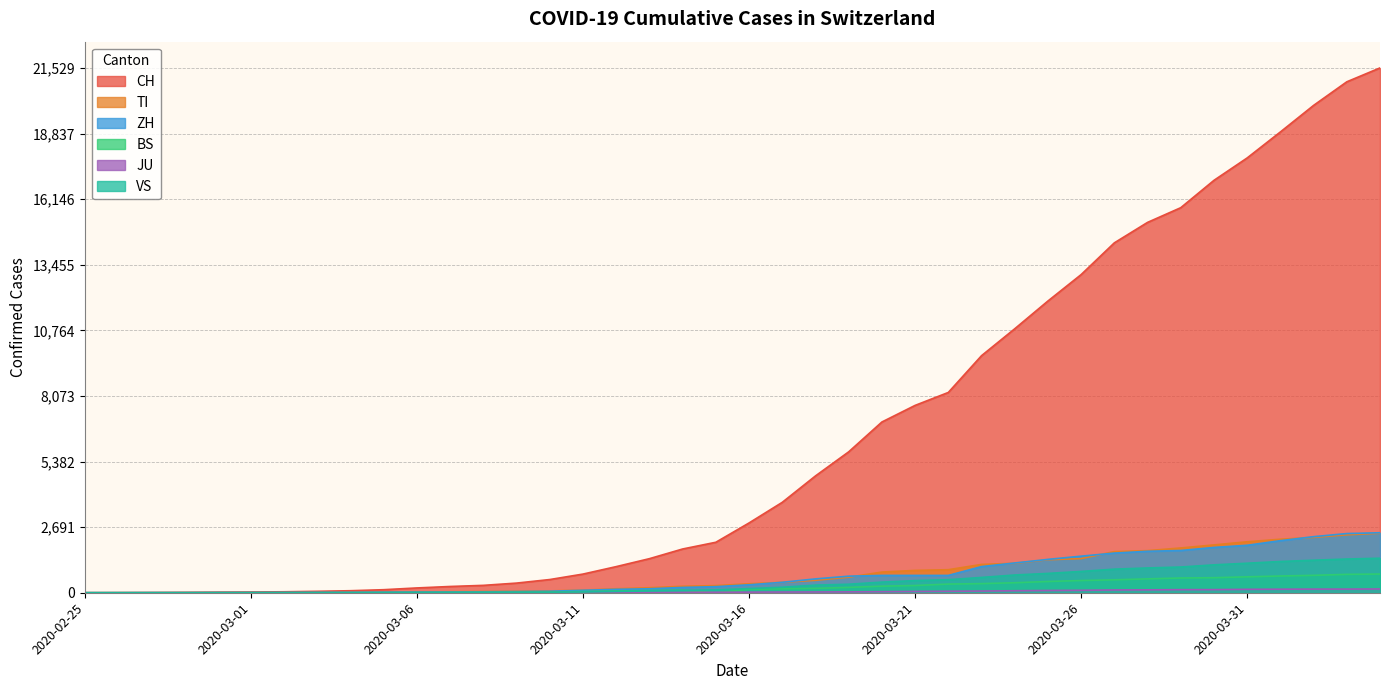

Which label corresponds to the largest value in the chart?

2020-04-04